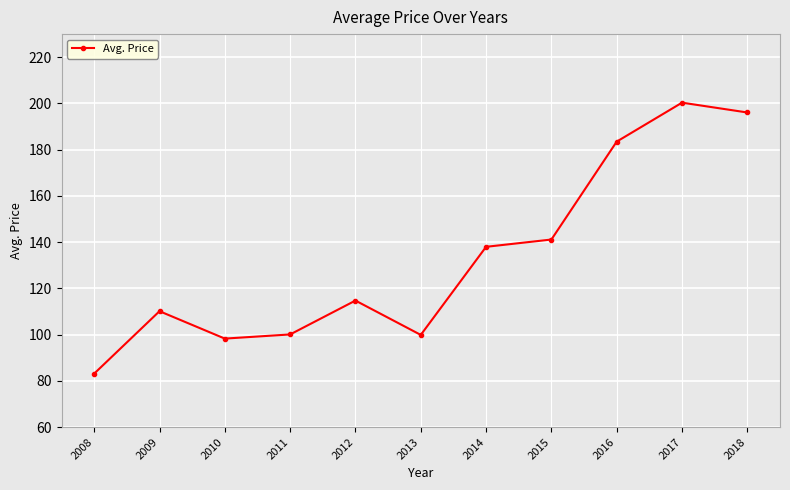

Which has a higher value, 2014 or 2016?

2016